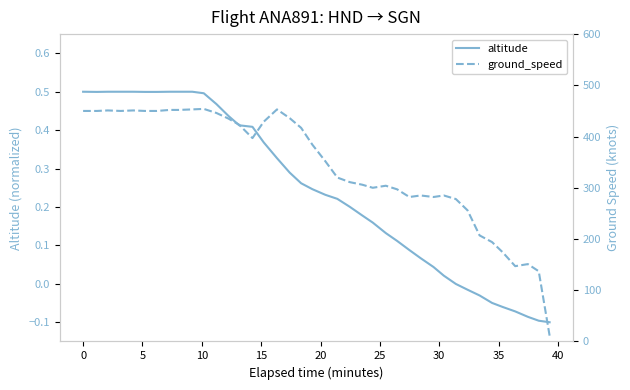

What is the value of the ground_speed point at the 15th from the left?

397.0